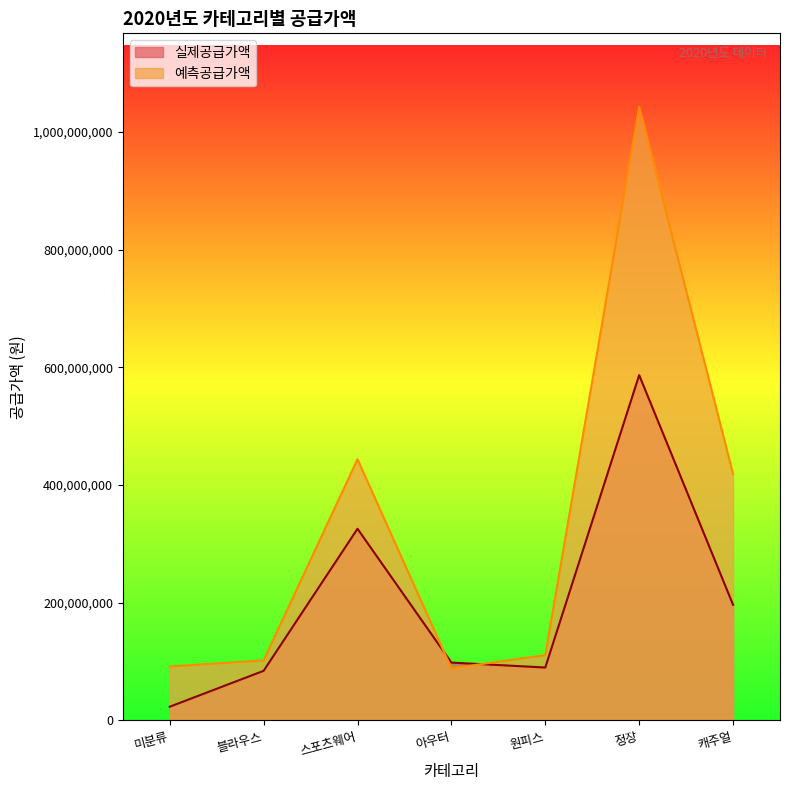

What is the total value across all series at 원피스?

200400800